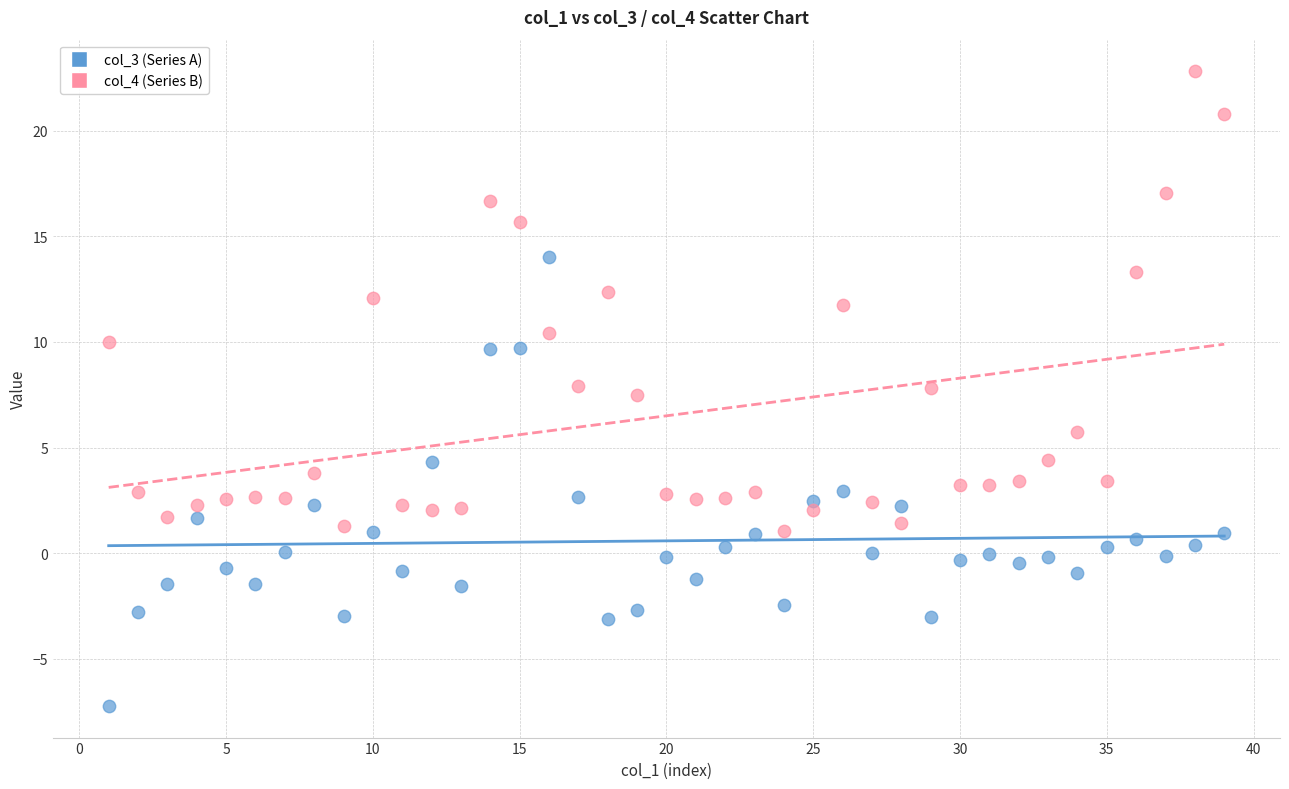

Which series has the largest Y range (max minus min)?

col_4 (Series B)